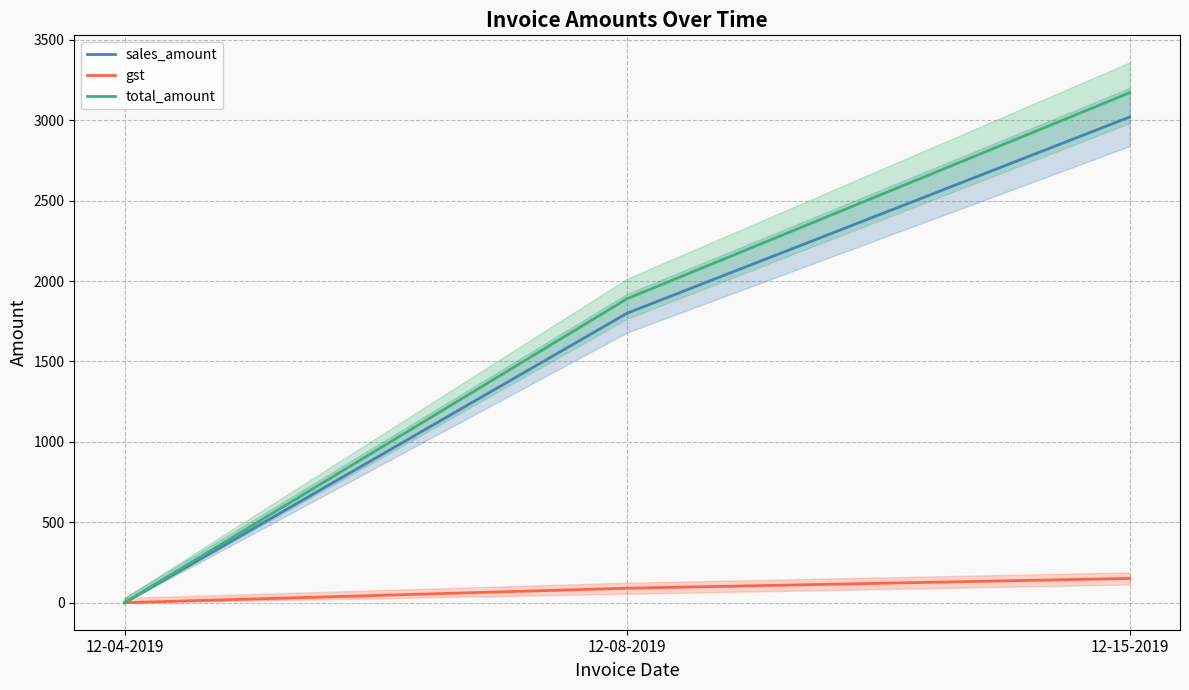

How many lines are shown in the chart?

3